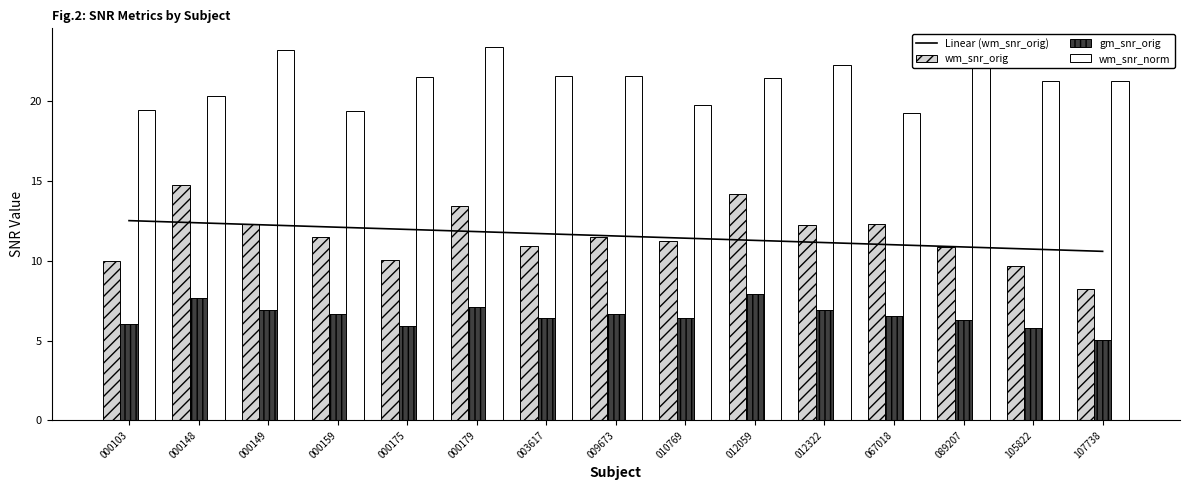

What is the value of the Linear (wm_snr_orig) bar at the 14th from the left?

10.7